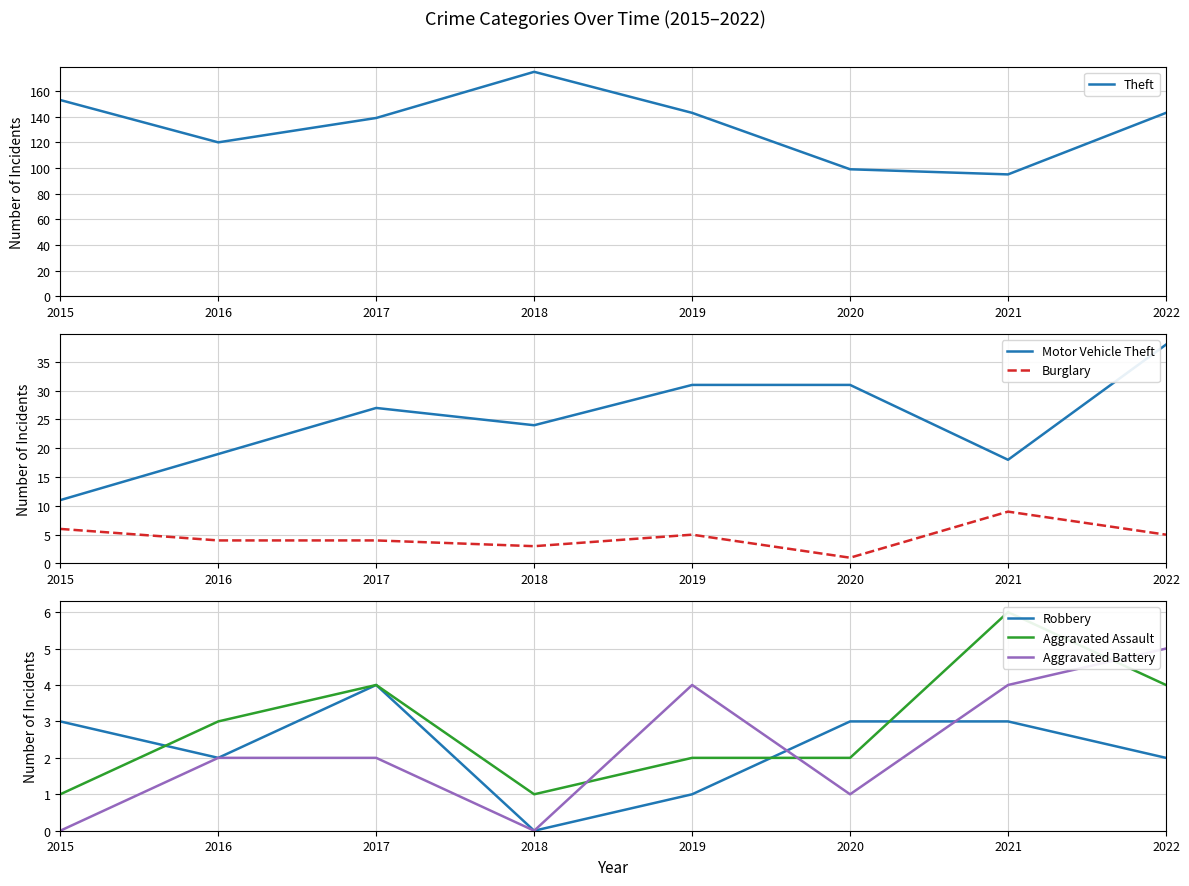

The Motor Vehicle Theft series shows 26 at 2021. True or false?

False